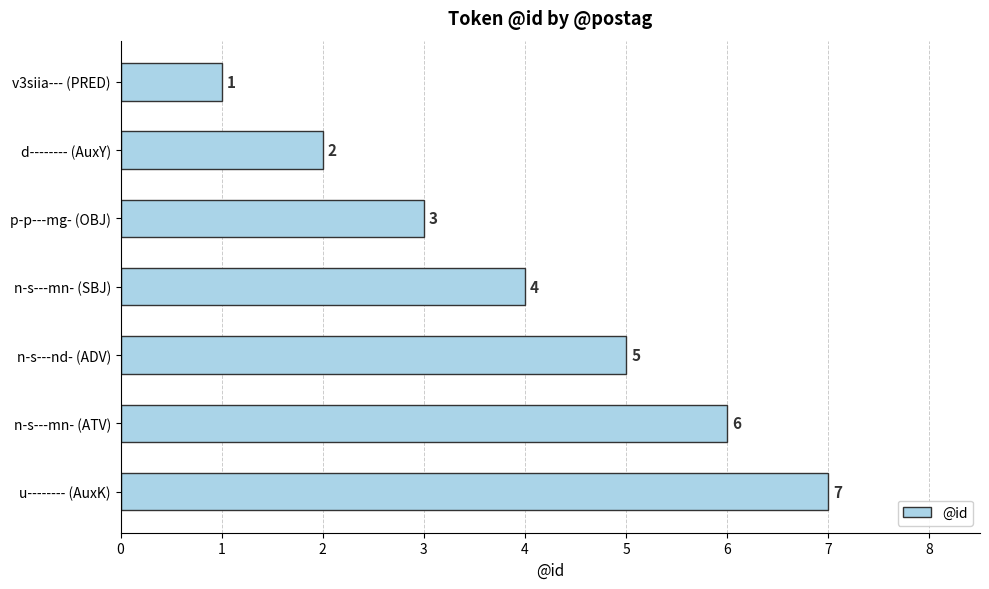

How many values are below 4?

3